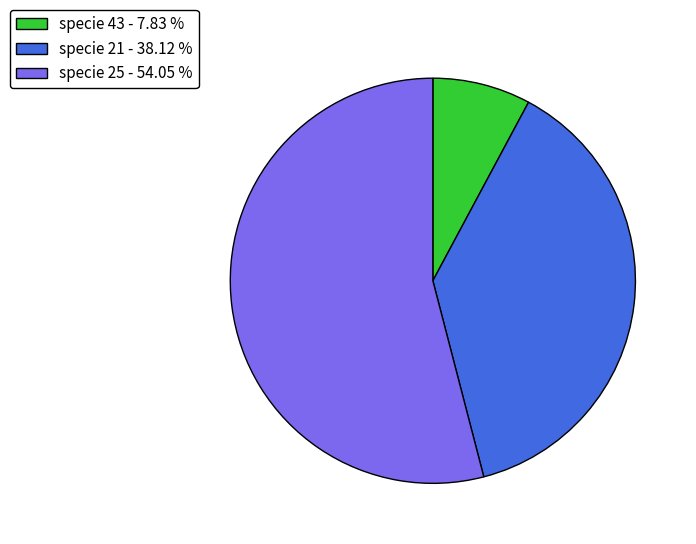

What is the largest slice in the pie chart?

specie 25 - 54.05 %